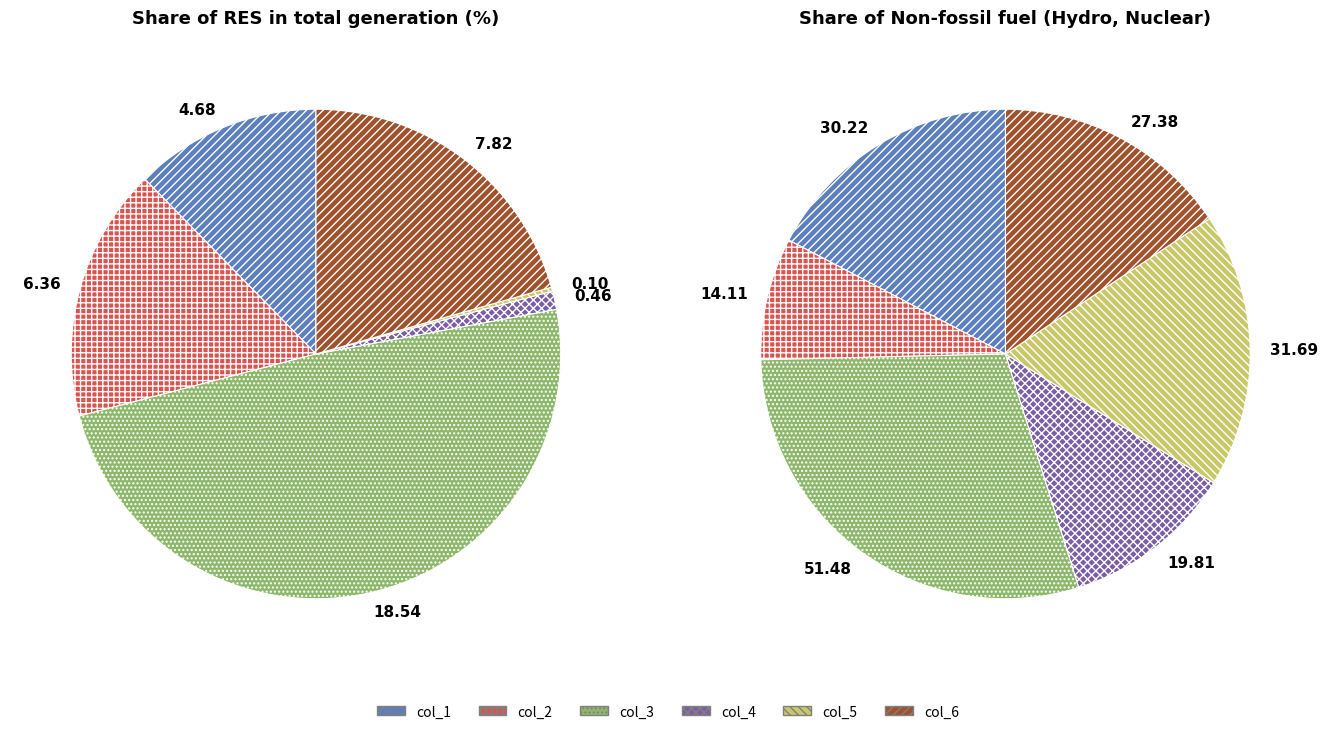

Which series has the widest spread of values?

Share of Non-fossil fuel (Hydro, Nuclear)